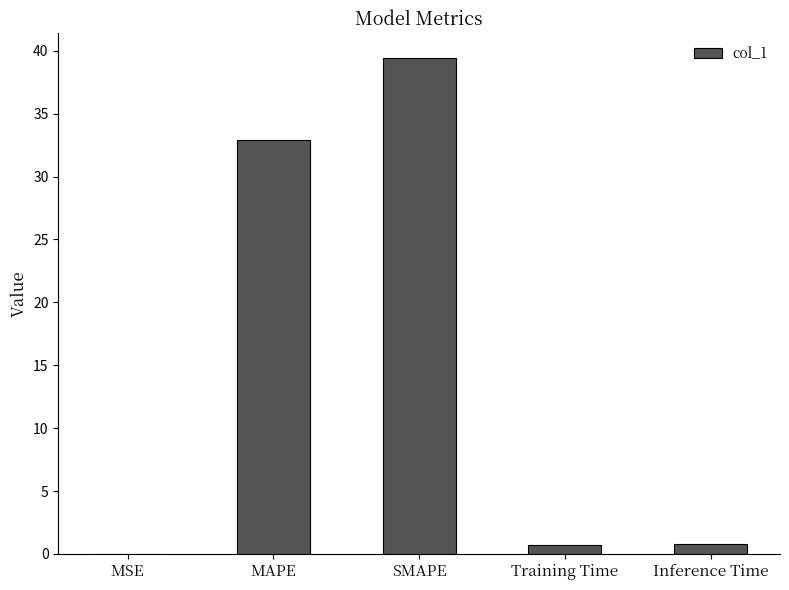

What is the approximate value at Inference Time?

0.8